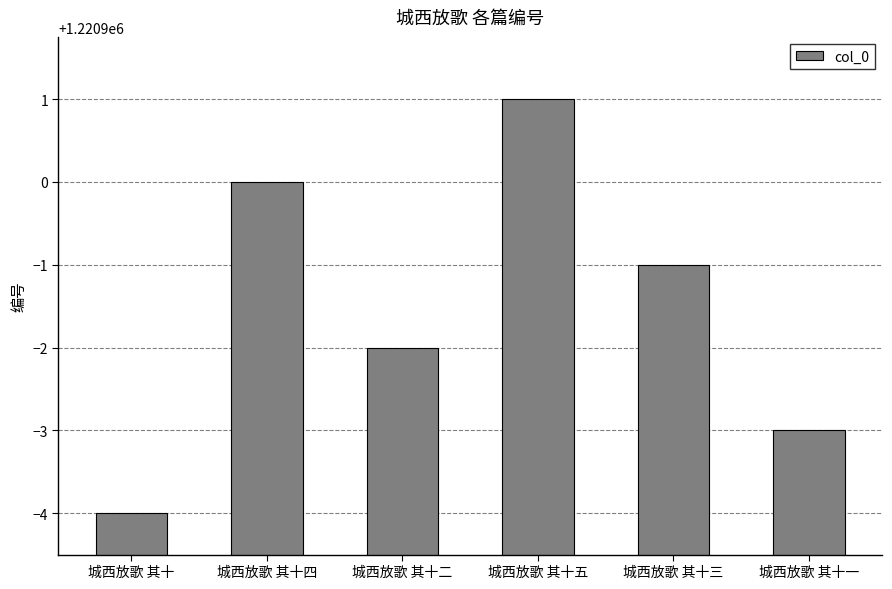

Reading left to right, what are all the values shown in this chart?

城西放歌 其十=1220896	城西放歌 其十四=1220900	城西放歌 其十二=1220898	城西放歌 其十五=1220901	城西放歌 其十三=1220899	城西放歌 其十一=1220897